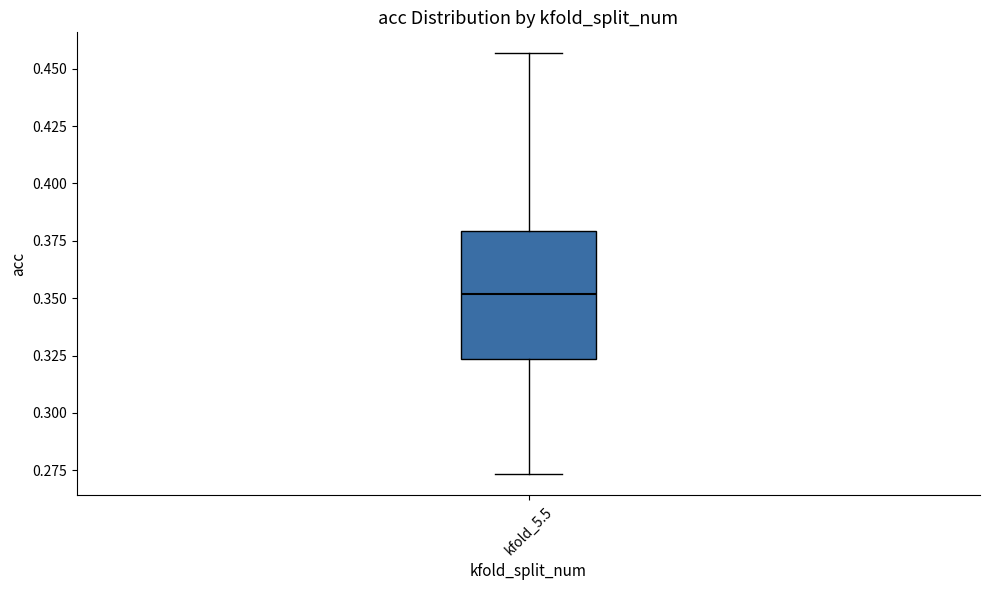

Read this box plot against the y-axis: the position of the median line, the range covered by the box, and the ends of both whiskers. The values are not printed on the chart, so give them approximately, as read against the axis.

median 0.350, box 0.325 to 0.380, whiskers 0.275 to 0.455